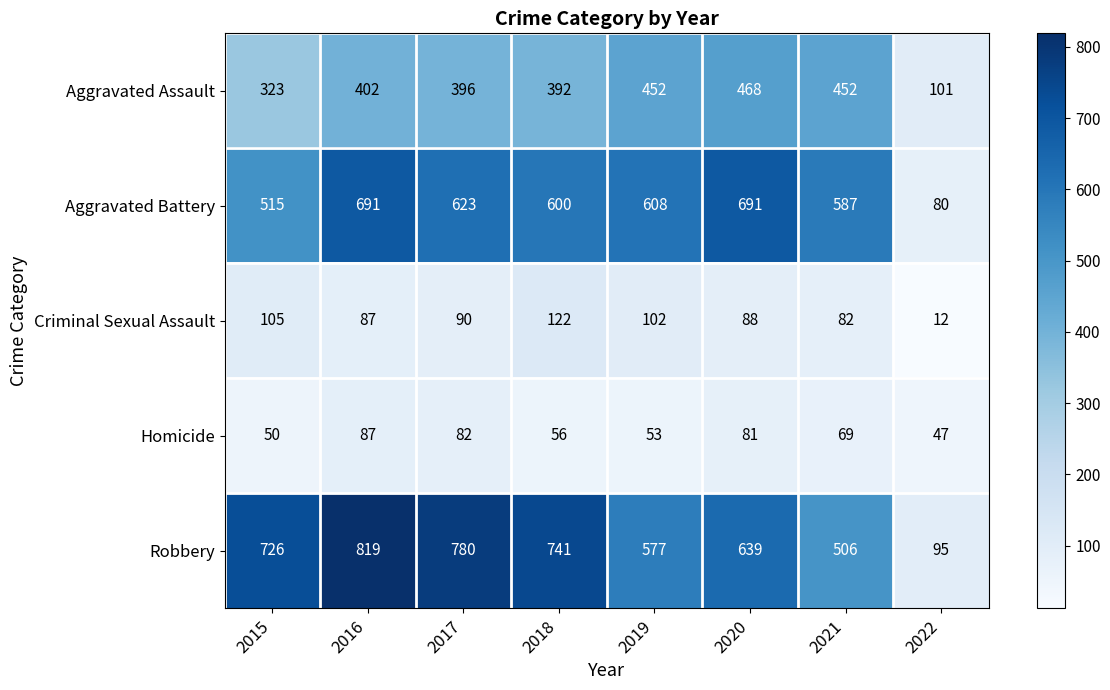

At which label is Criminal Sexual Assault closest to 67?

2021